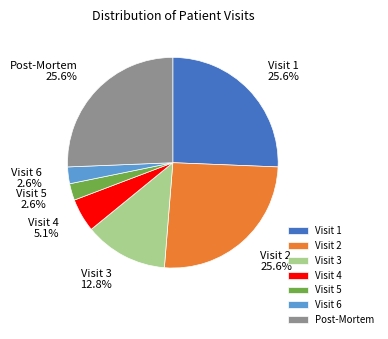

Does Post-Mortem represent more than half of the total?

No